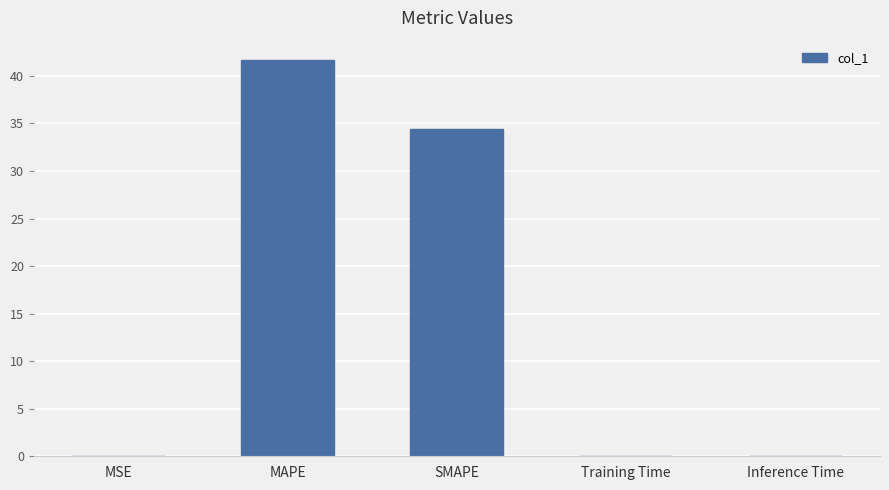

Which has a higher value, MAPE or SMAPE?

MAPE